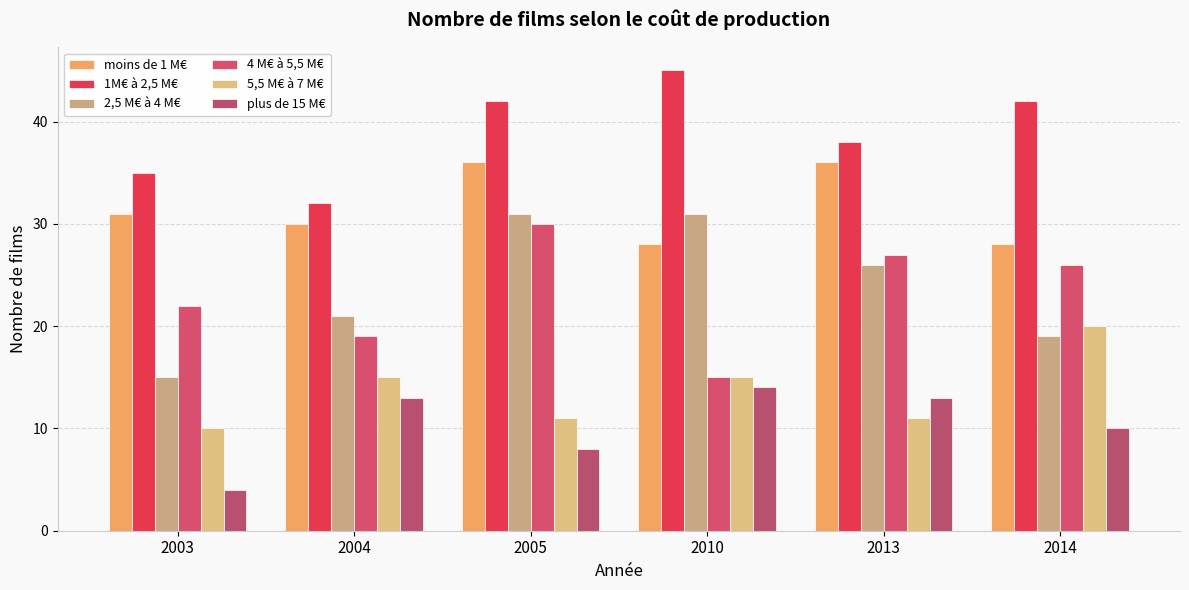

How many values in the 1M€ à 2,5 M€ series are below 42?

3